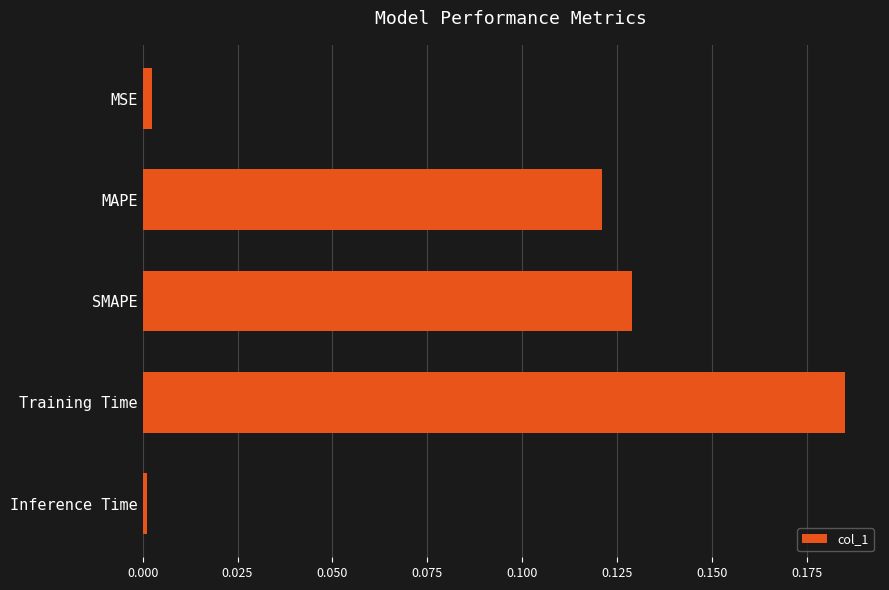

Between Training Time and SMAPE, which is larger?

Training Time